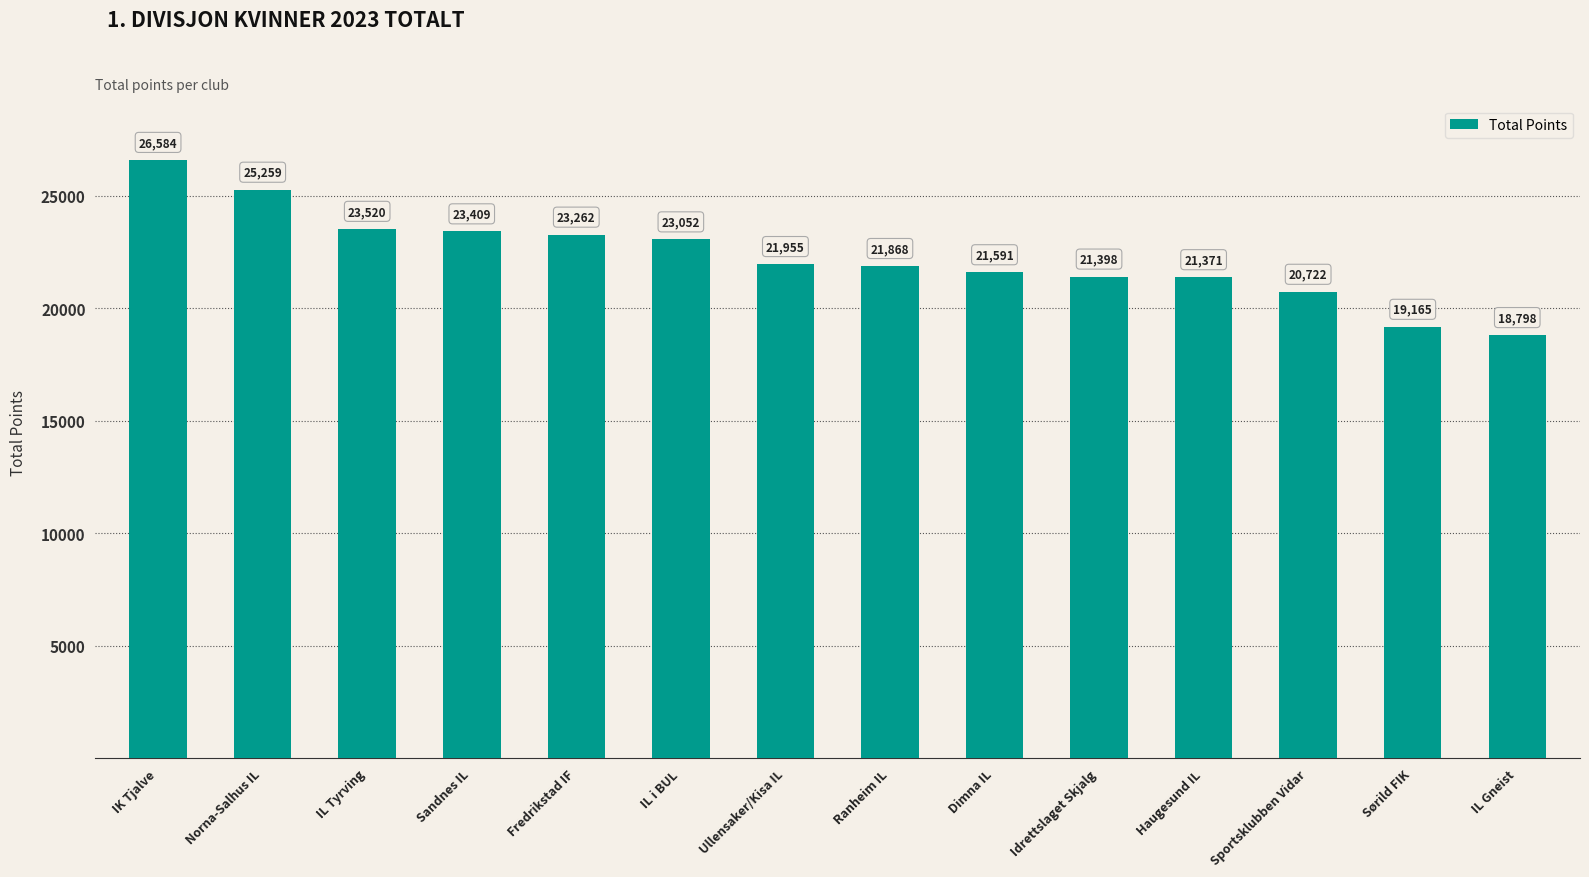

True or false: the data shows 41961 at IK Tjalve.

False